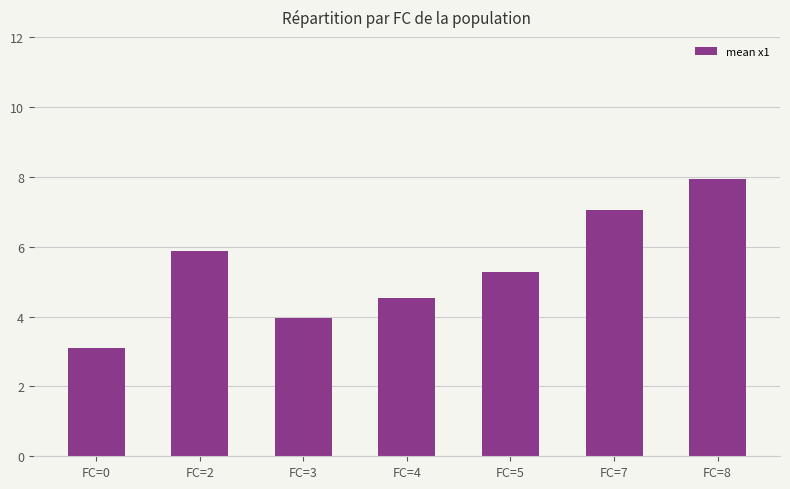

The value at FC=2 is 3.8. True or false?

False